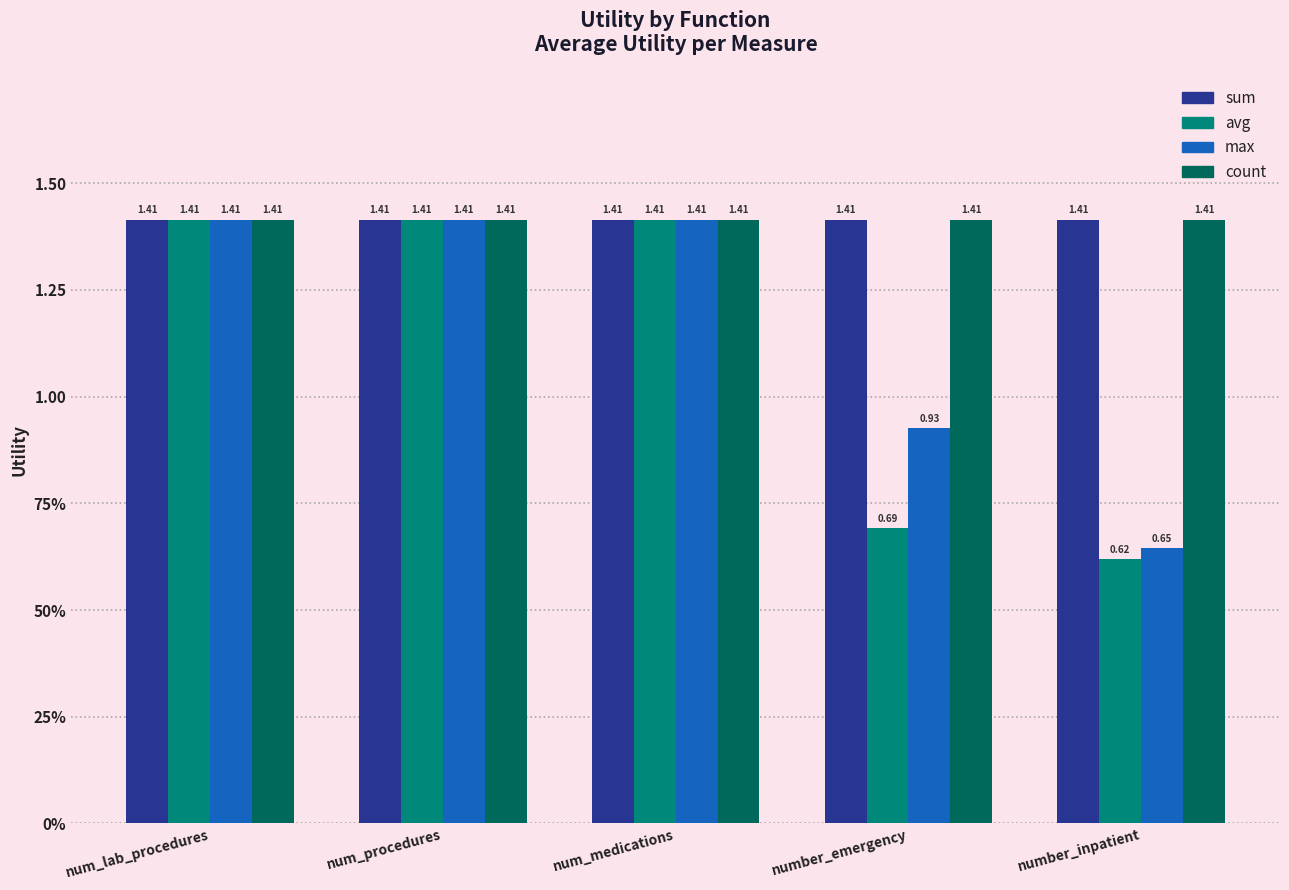

Count the number of data series in this chart.

4